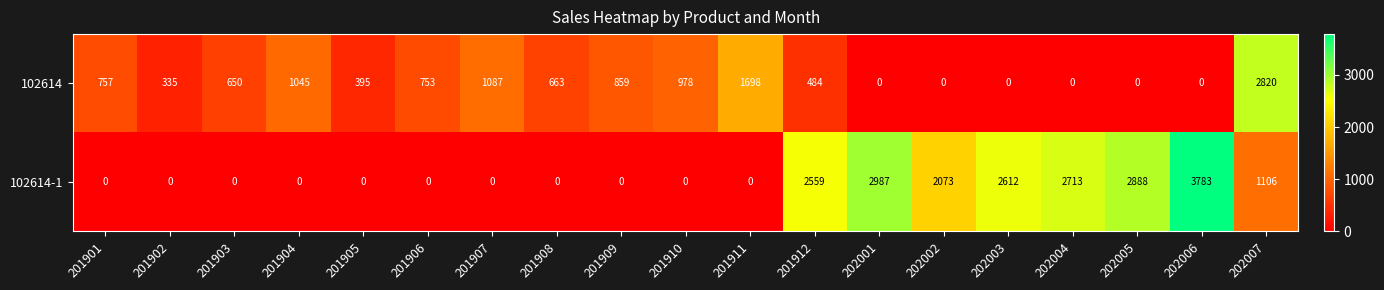

What is the difference between the maximum and minimum values in the 102614 series?

2820